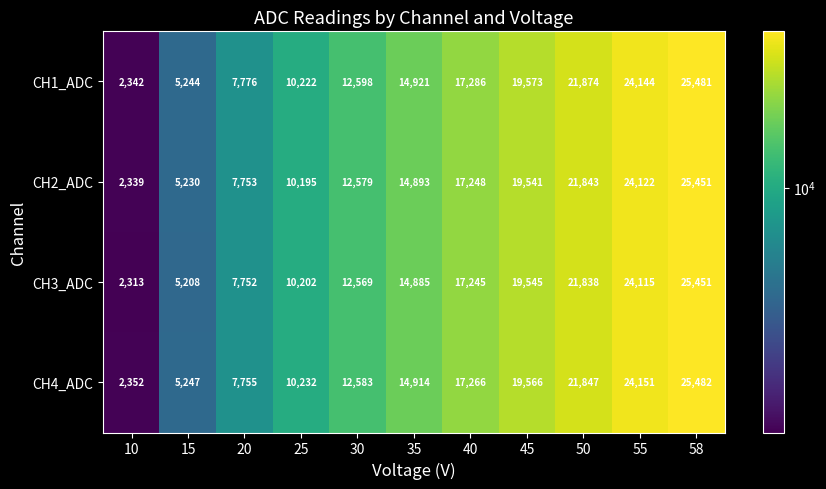

Is it true that CH3_ADC equals 791 at 10?

False